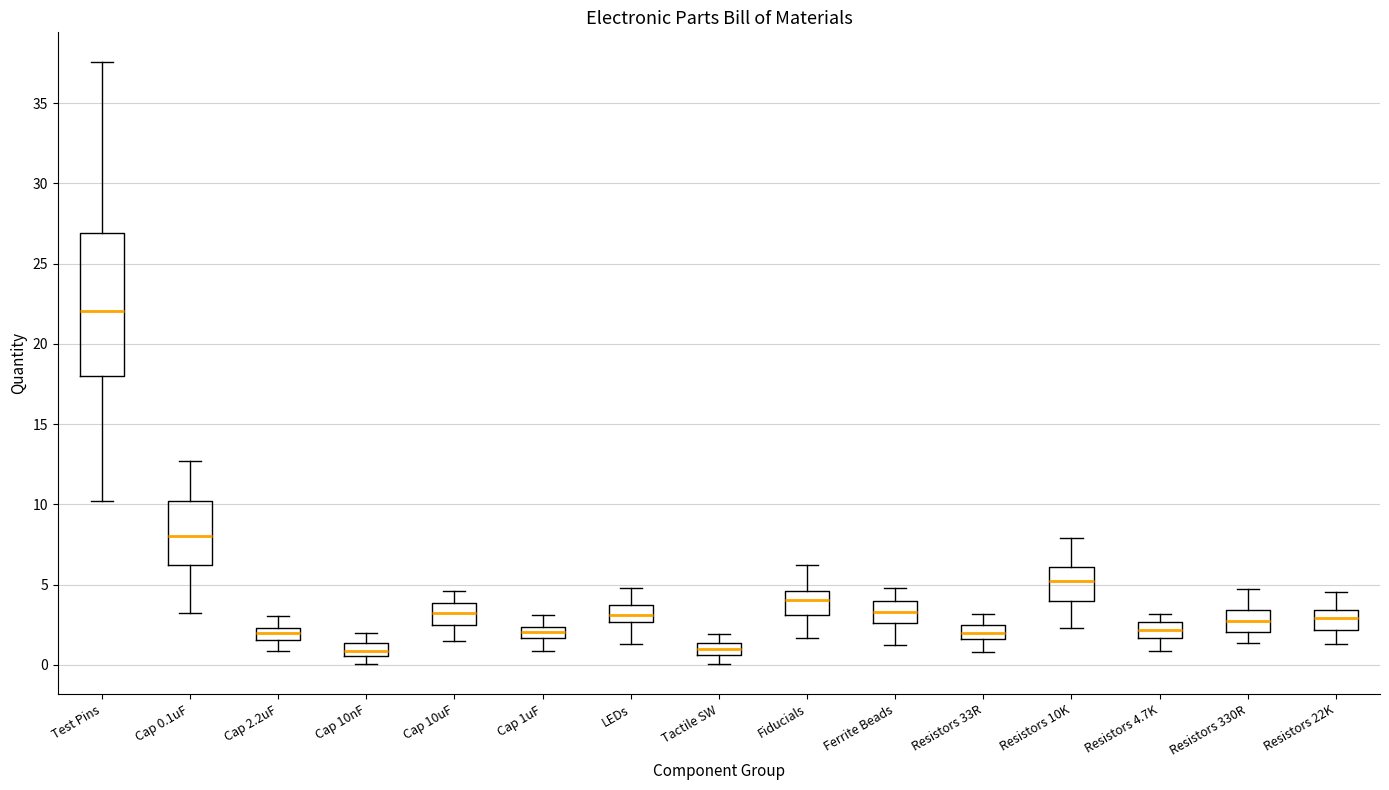

Where does the upper whisker of the box for Tactile SW end on the y-axis? The values are not printed on the chart, so give them approximately, as read against the axis.

2.0